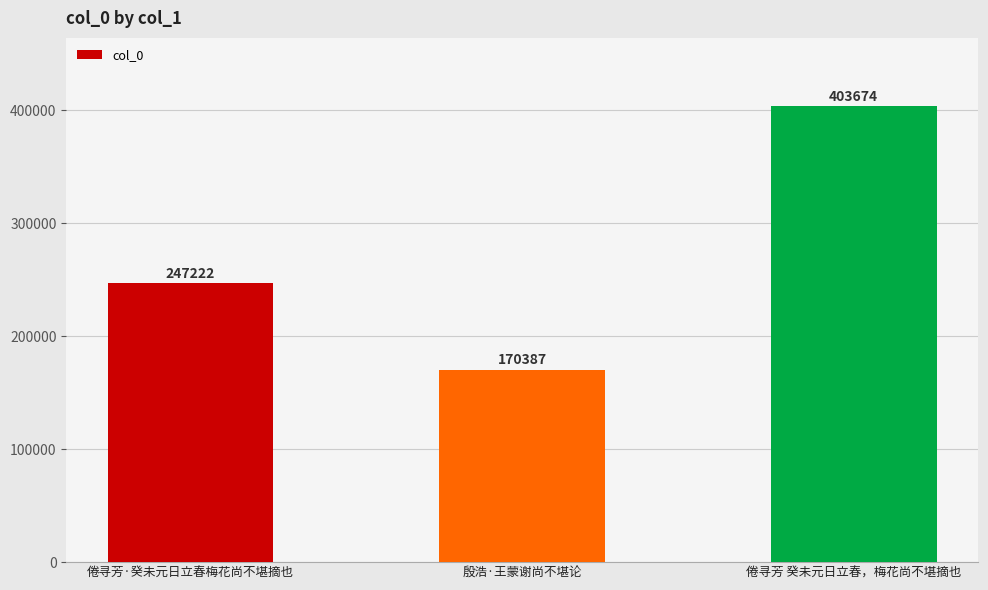

What position from the right is 殷浩·王蒙谢尚不堪论?

2